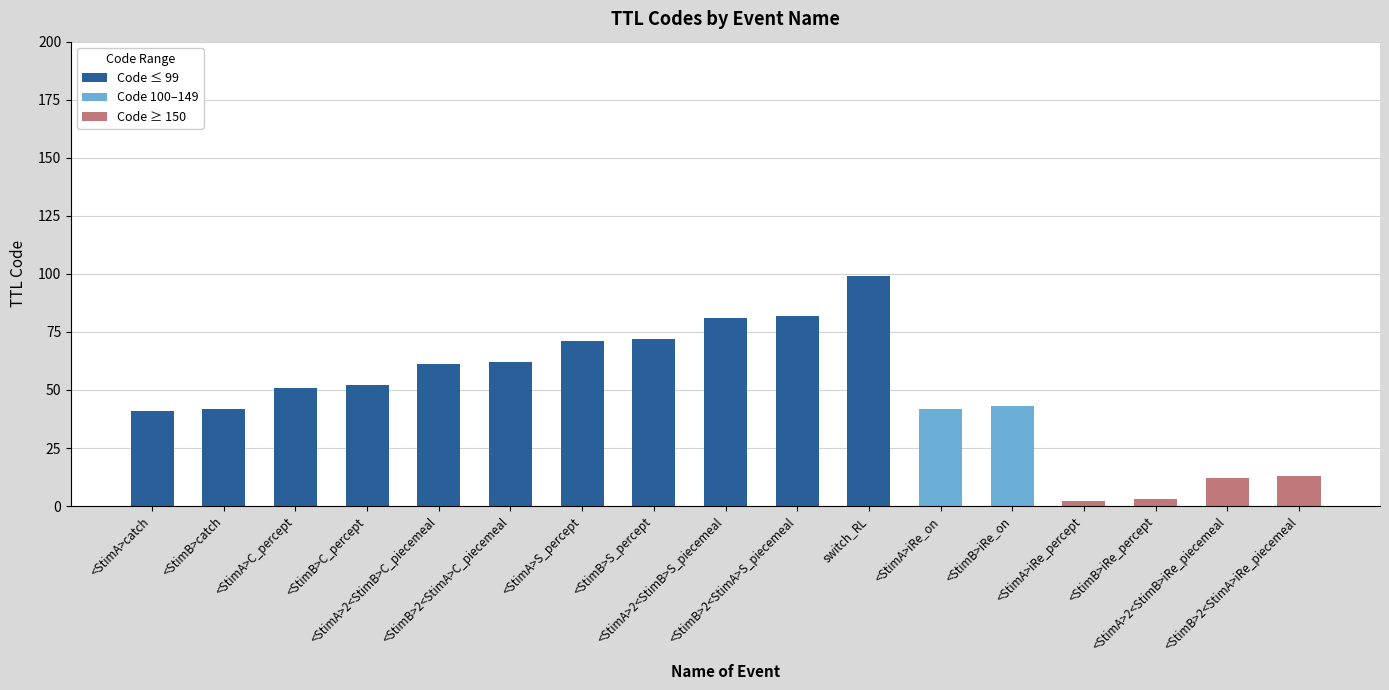

What is the label of the 1st bar from the left?

<StimA>catch